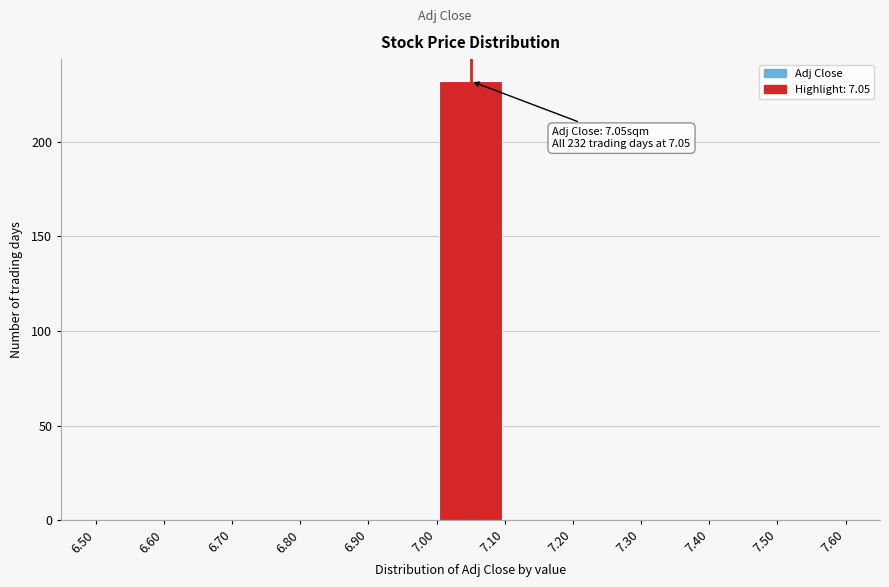

Which range on the x-axis has the tallest bar?

7.00 to 7.10